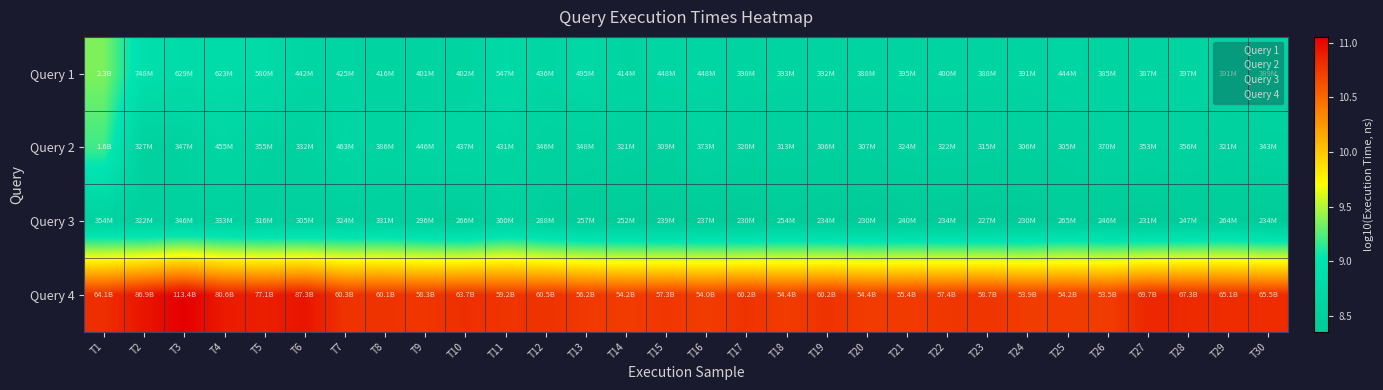

Which label corresponds to the smallest value in the chart?

T23